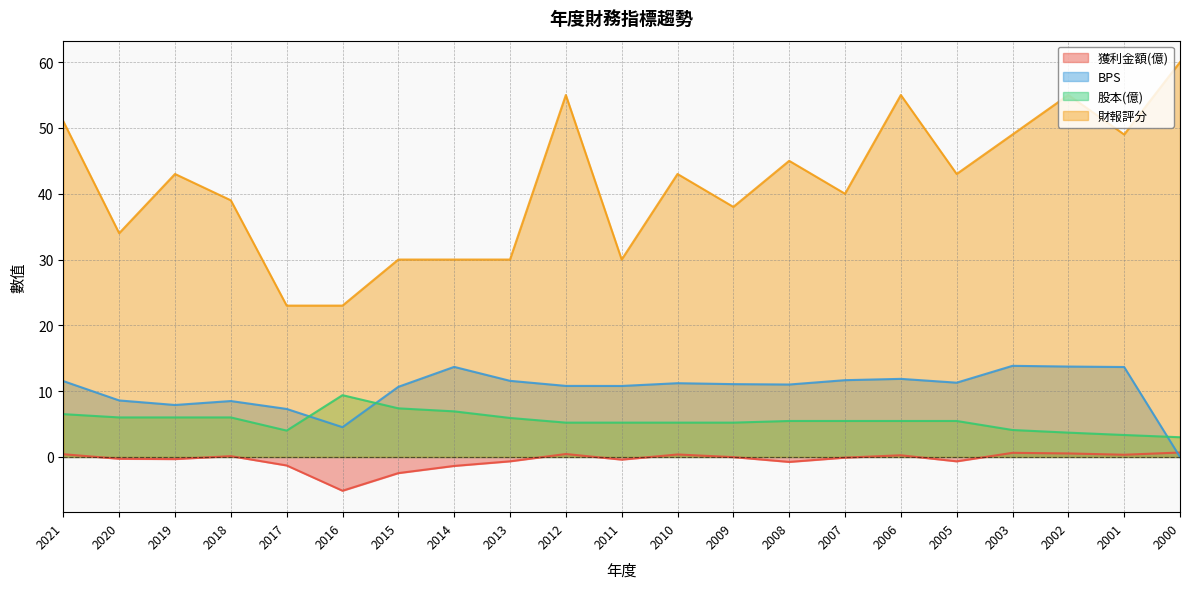

Reading left to right, transcribe all the data shown in this chart.

獲利金額(億): 0.4	-0.3	-0.3	0.1	-1.3	-5.1	-2.5	-1.4	-0.7	0.5	-0.4	0.4	-0.0	-0.8	-0.1	0.3	-0.7	0.6	0.5	0.3	0.7
BPS: 11.5	8.6	7.9	8.5	7.3	4.5	10.7	13.7	11.6	10.8	10.8	11.2	11.1	11.0	11.7	11.9	11.3	13.8	13.7	13.7	0.0
股本(億): 6.5	6.0	6.0	6.0	4.0	9.4	7.4	6.9	5.9	5.2	5.2	5.2	5.2	5.5	5.5	5.5	5.5	4.1	3.7	3.3	3.0
財報評分: 51.0	34.0	43.0	39.0	23.0	23.0	30.0	30.0	30.0	55.0	30.0	43.0	38.0	45.0	40.0	55.0	43.0	49.0	55.0	49.0	60.0